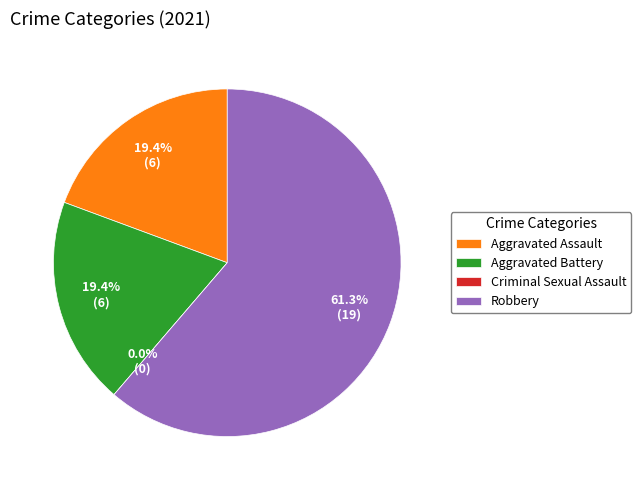

To the nearest percent, what is the difference between the Criminal Sexual Assault and Aggravated Assault slice percentages?

19%